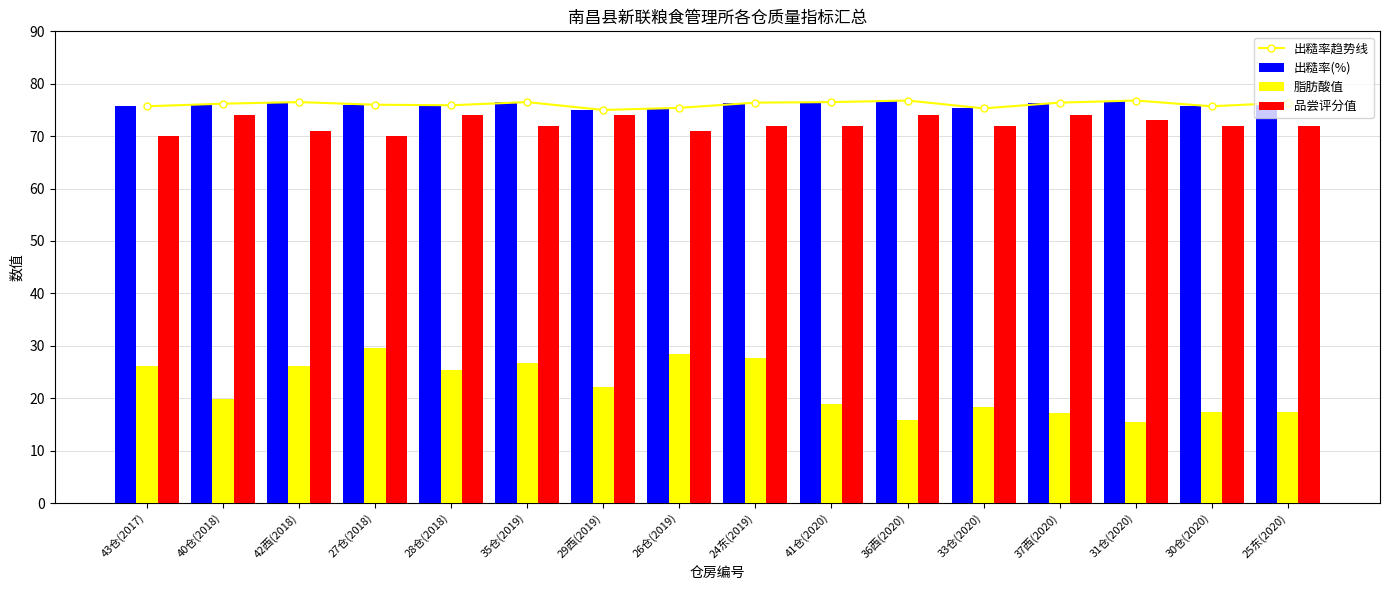

What is the minimum value for 出糙率(%)?

75.0